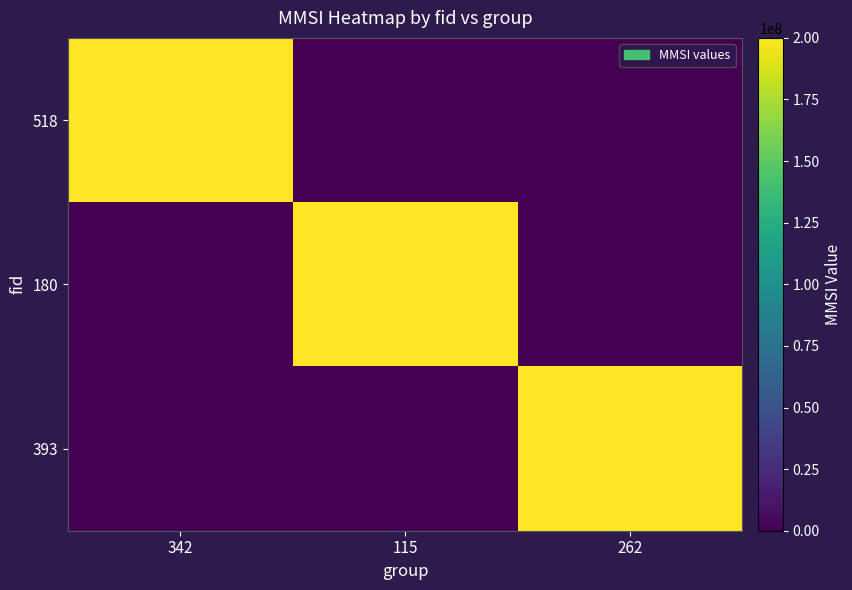

How many categories are shown in the chart?

3